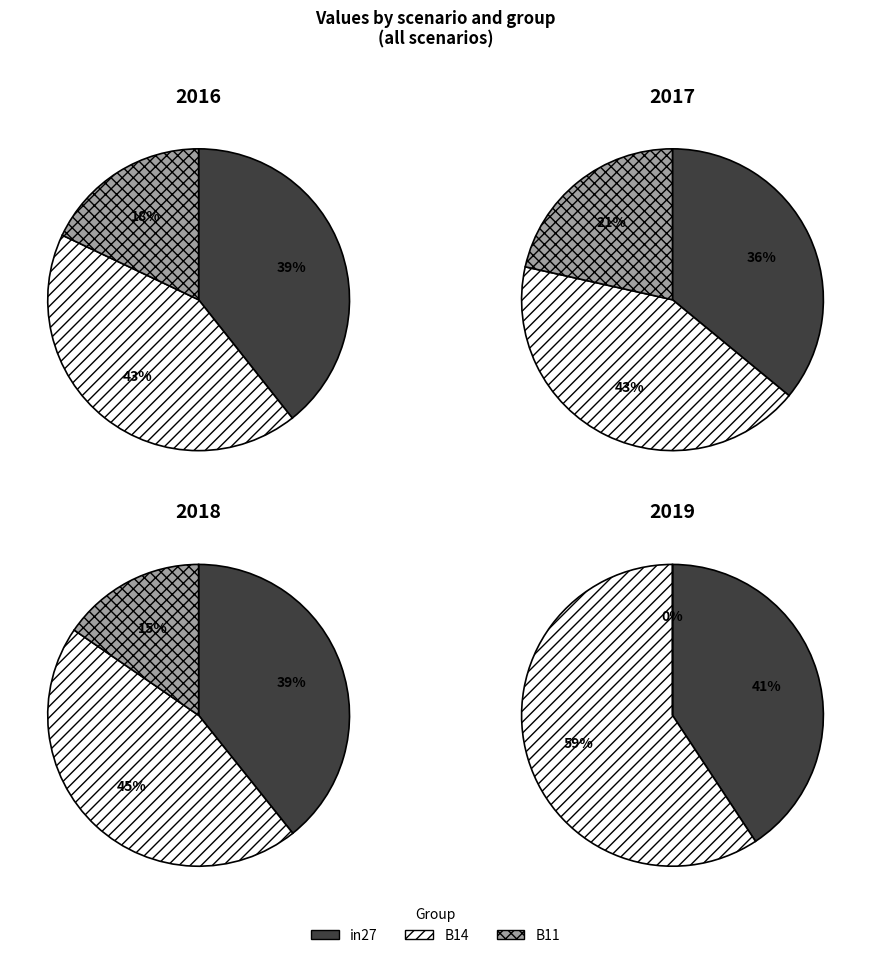

Which slice is the smallest?

B11